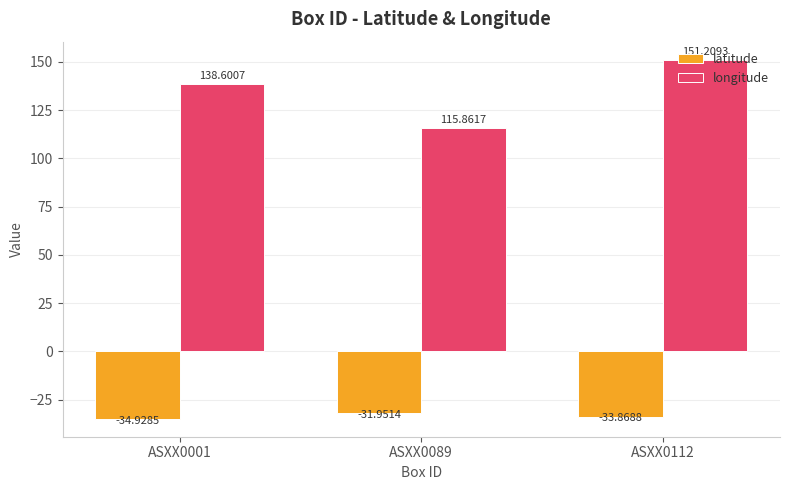

Are the bars grouped side by side (vs. stacked)?

Yes